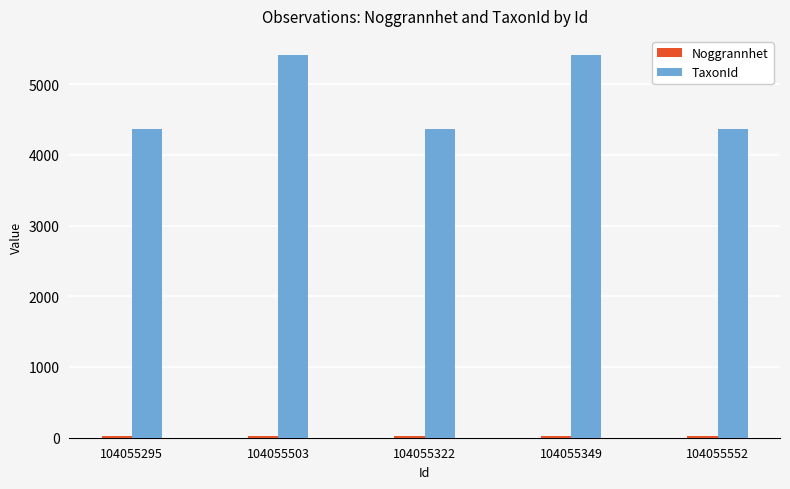

Which series has the widest spread of values?

TaxonId